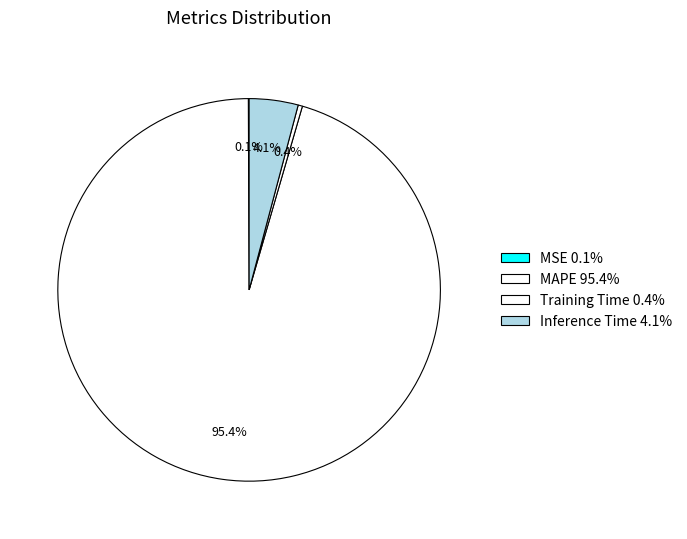

Is there any slice that represents more than half of the pie?

Yes